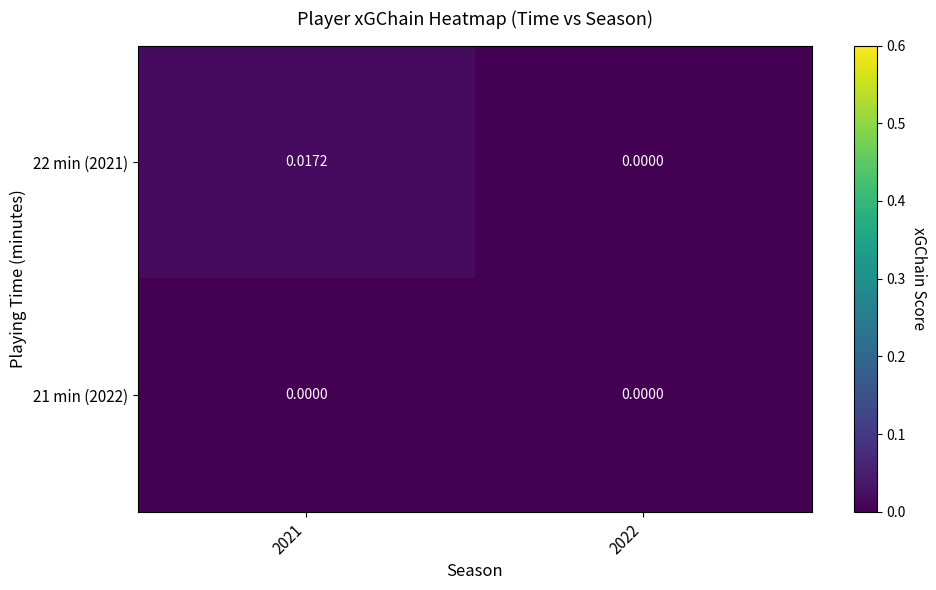

How many series are shown in this chart?

2